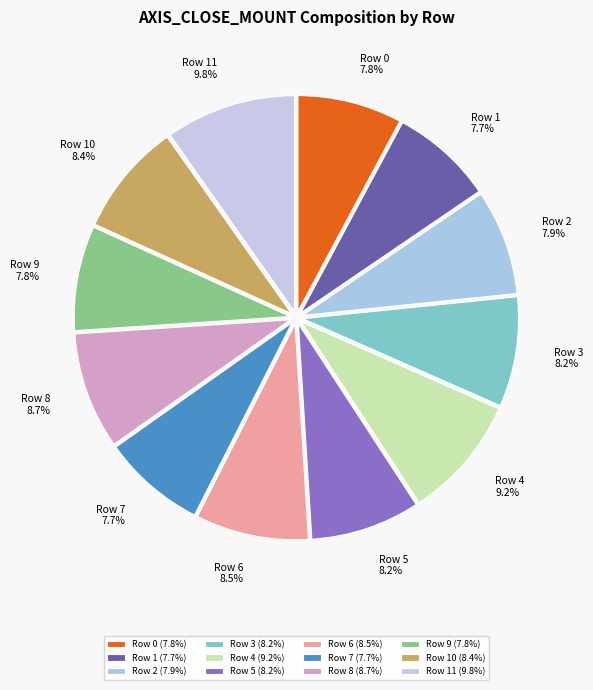

What is the largest slice in the pie chart?

Row 11